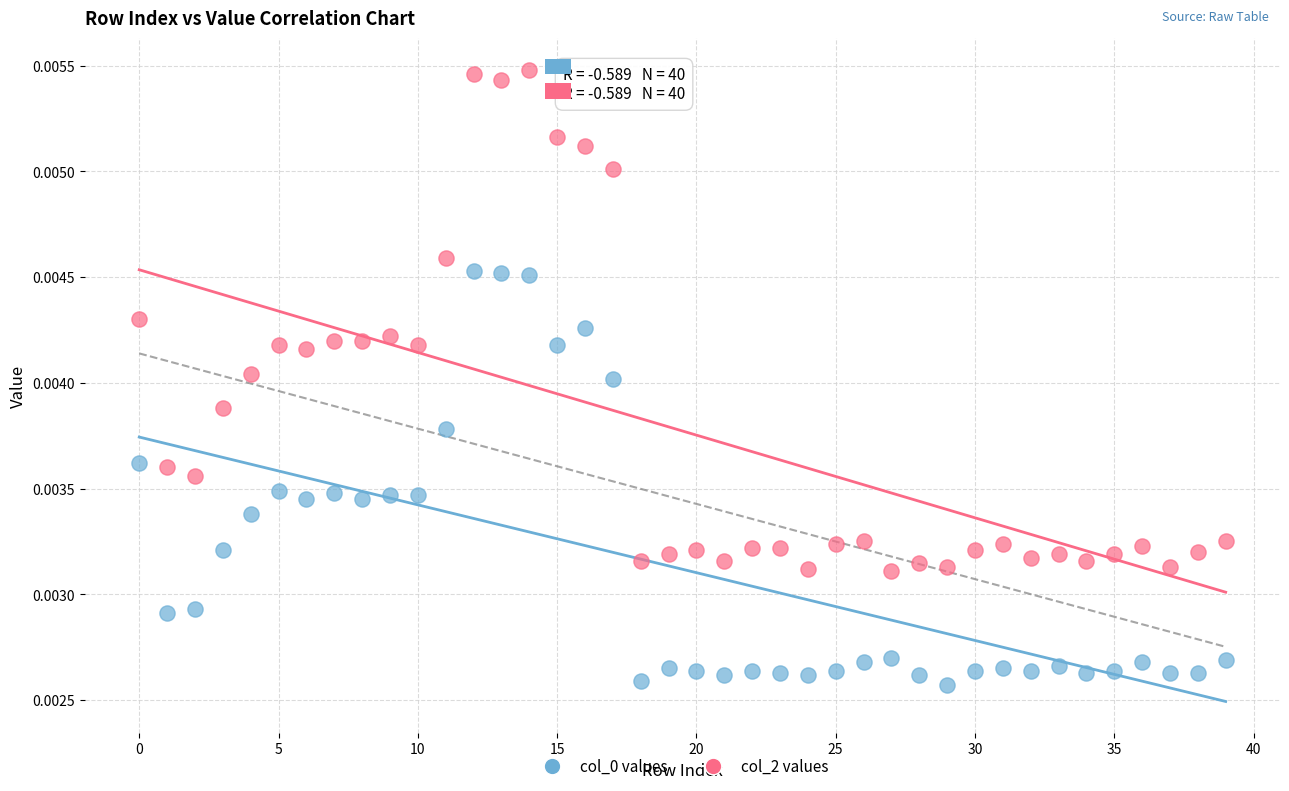

Which series reaches the maximum Y coordinate?

col_2 values